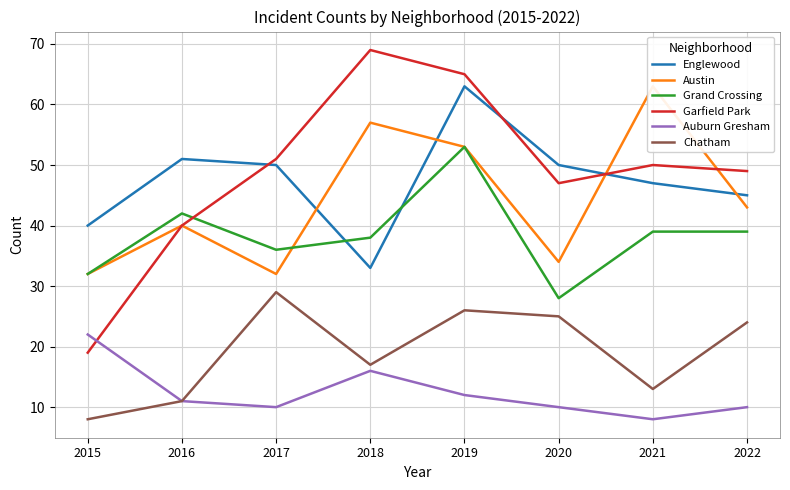

What are all the series names shown in the legend?

Englewood, Austin, Grand Crossing, Garfield Park, Auburn Gresham, Chatham